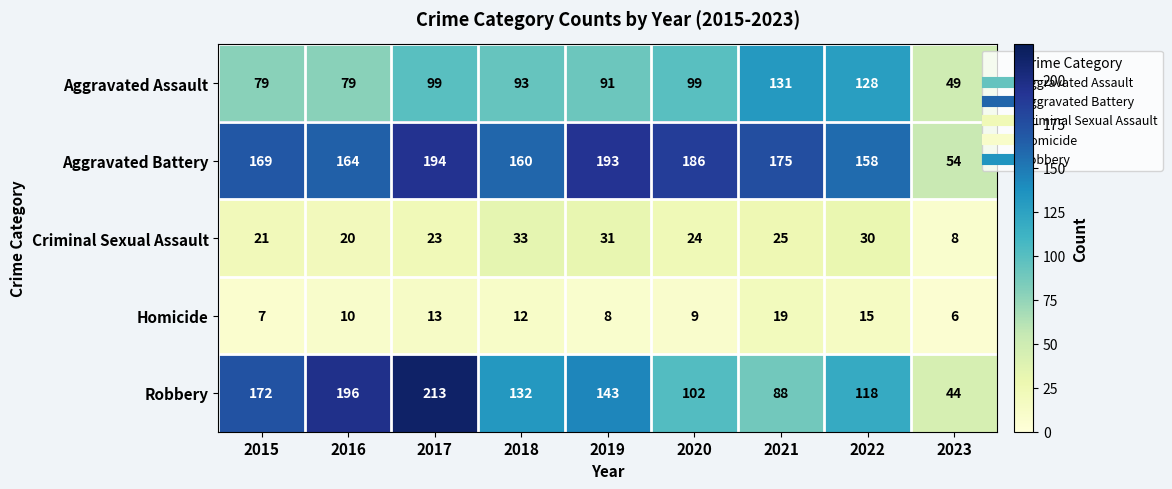

At how many categories does at least one series exceed 183?

4